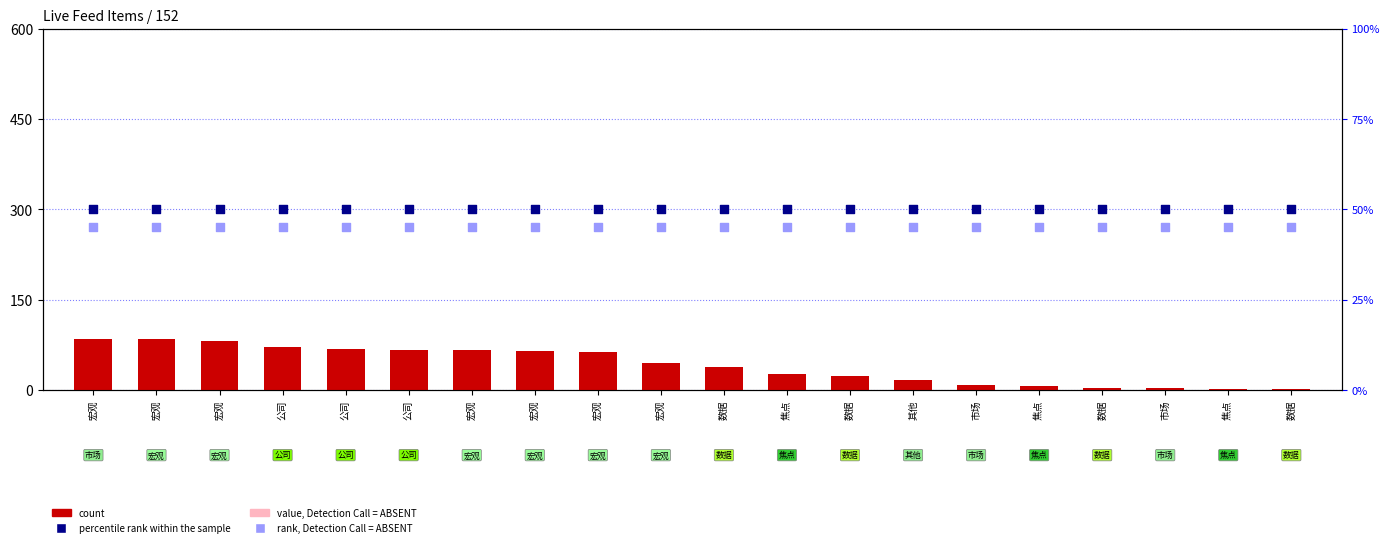

Which series contains the highest Y value?

count